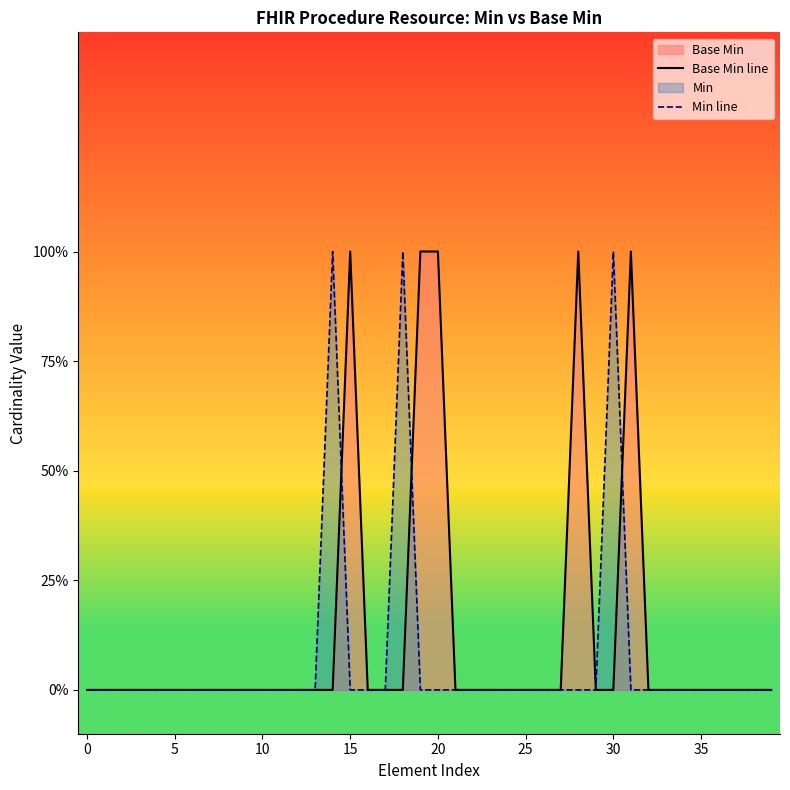

How many intersections are there between Min line and Base Min line?

3